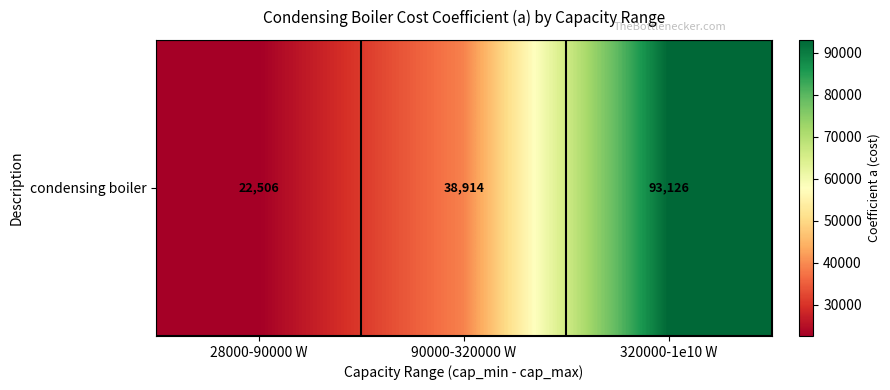

Is it true that the value at 320000-1e10 W is 93126.4?

True